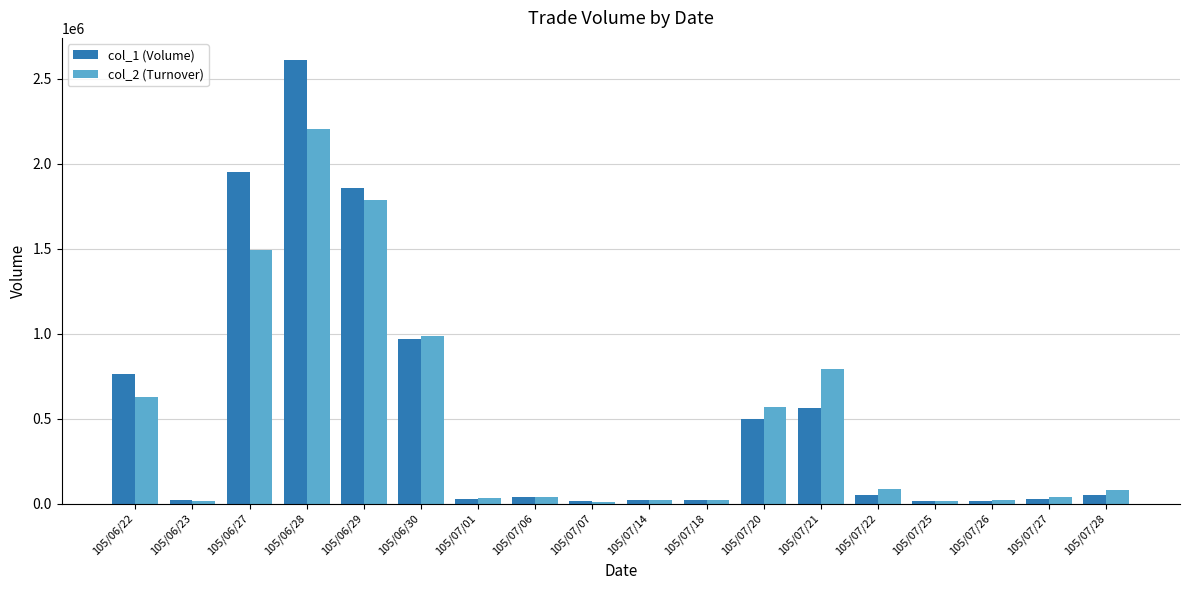

What is the value of the col_1 (Volume) bar at the 4th from the left?

2611000